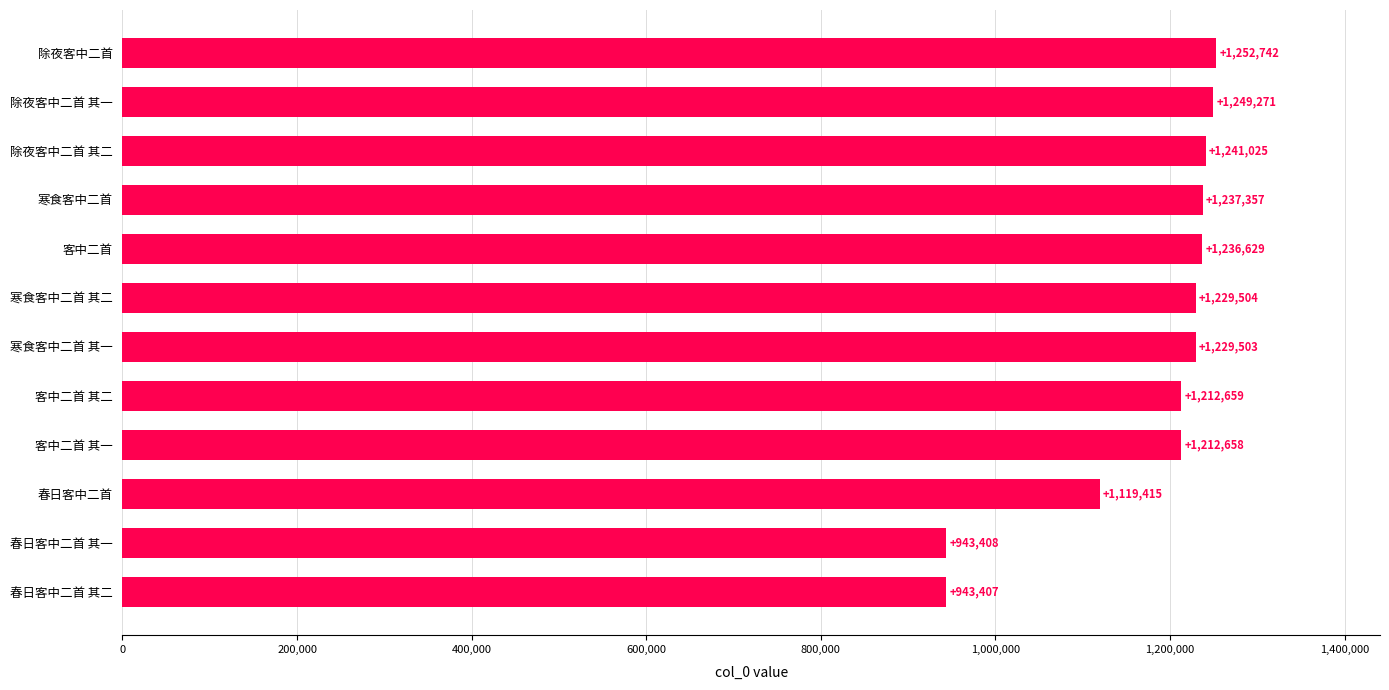

List the labels in order of value, largest first.

除夜客中二首, 除夜客中二首 其一, 除夜客中二首 其二, 寒食客中二首, 客中二首, 寒食客中二首 其二, 寒食客中二首 其一, 客中二首 其二, 客中二首 其一, 春日客中二首, 春日客中二首 其一, 春日客中二首 其二